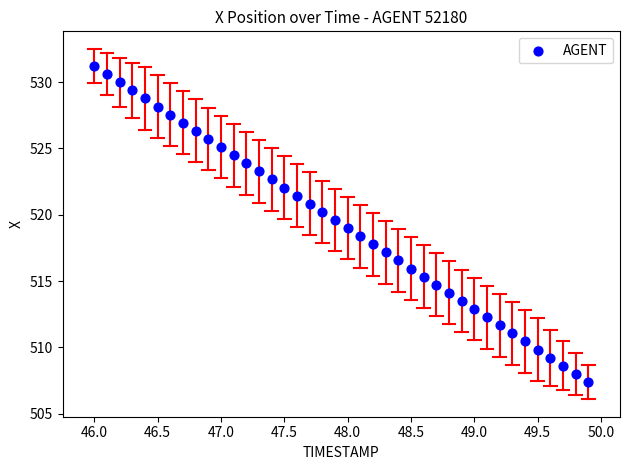

What is the range of X values (max minus min)?

3.9